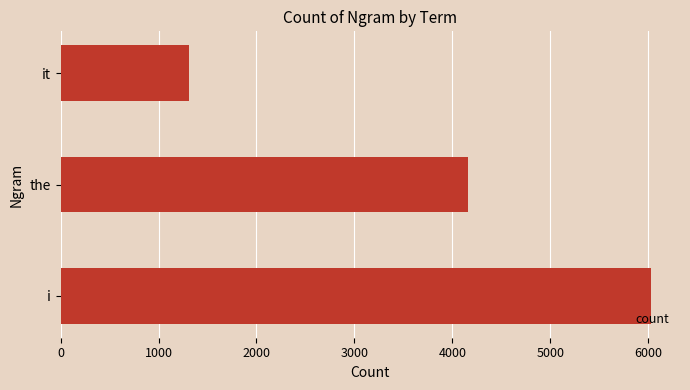

Is it true that the value at i is 1638?

False